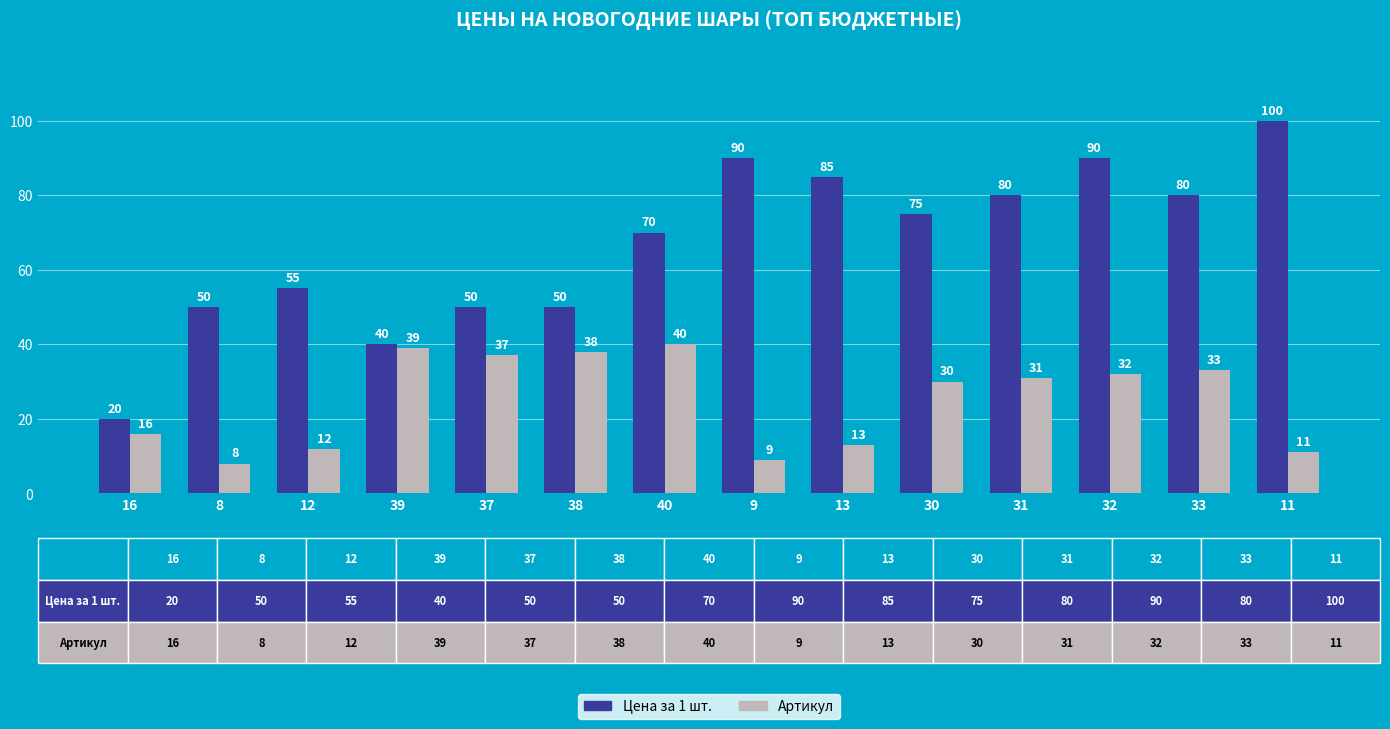

What position from the left is 16?

1